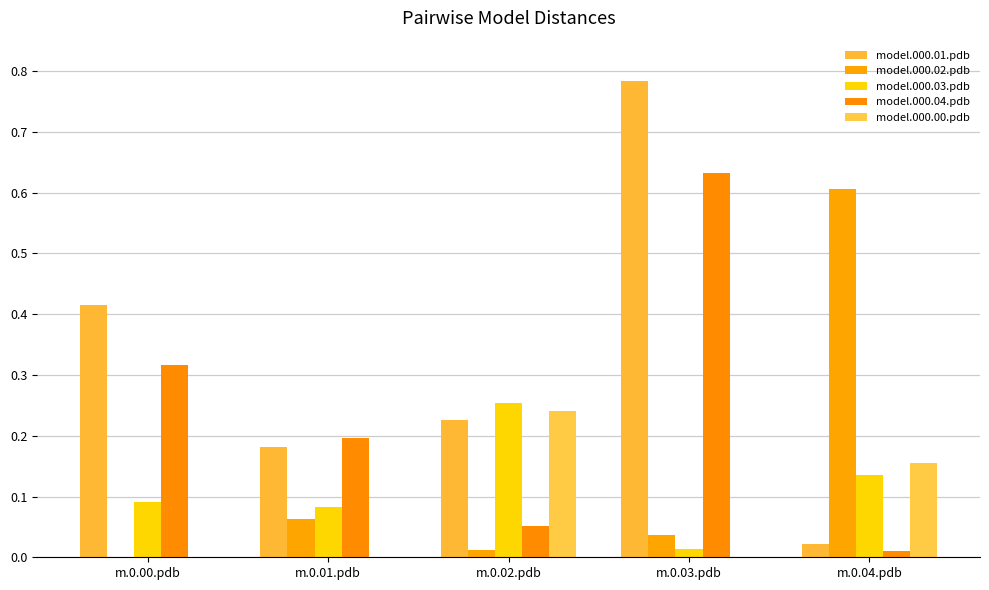

Which series has the largest range (max minus min)?

model.000.01.pdb